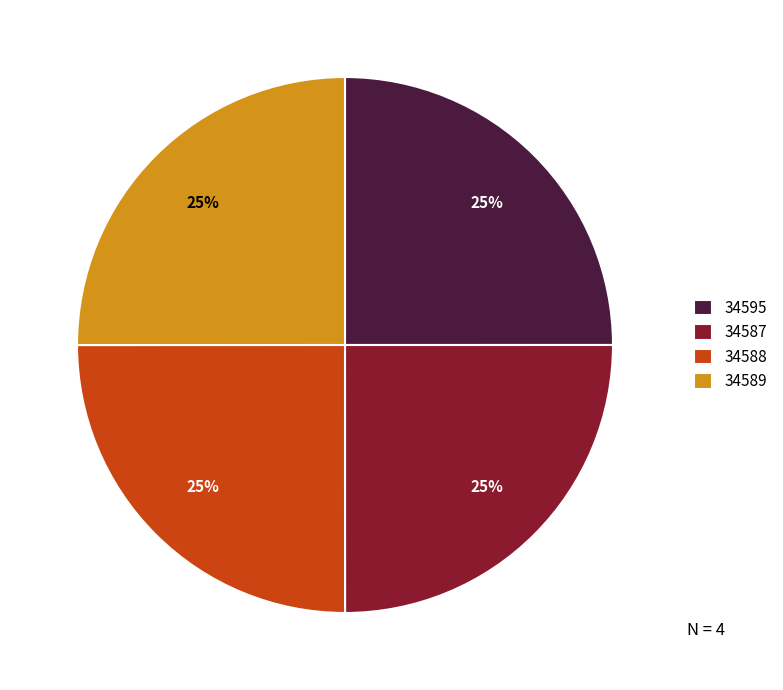

What percentage is the 34595 slice, to the nearest percent?

25%